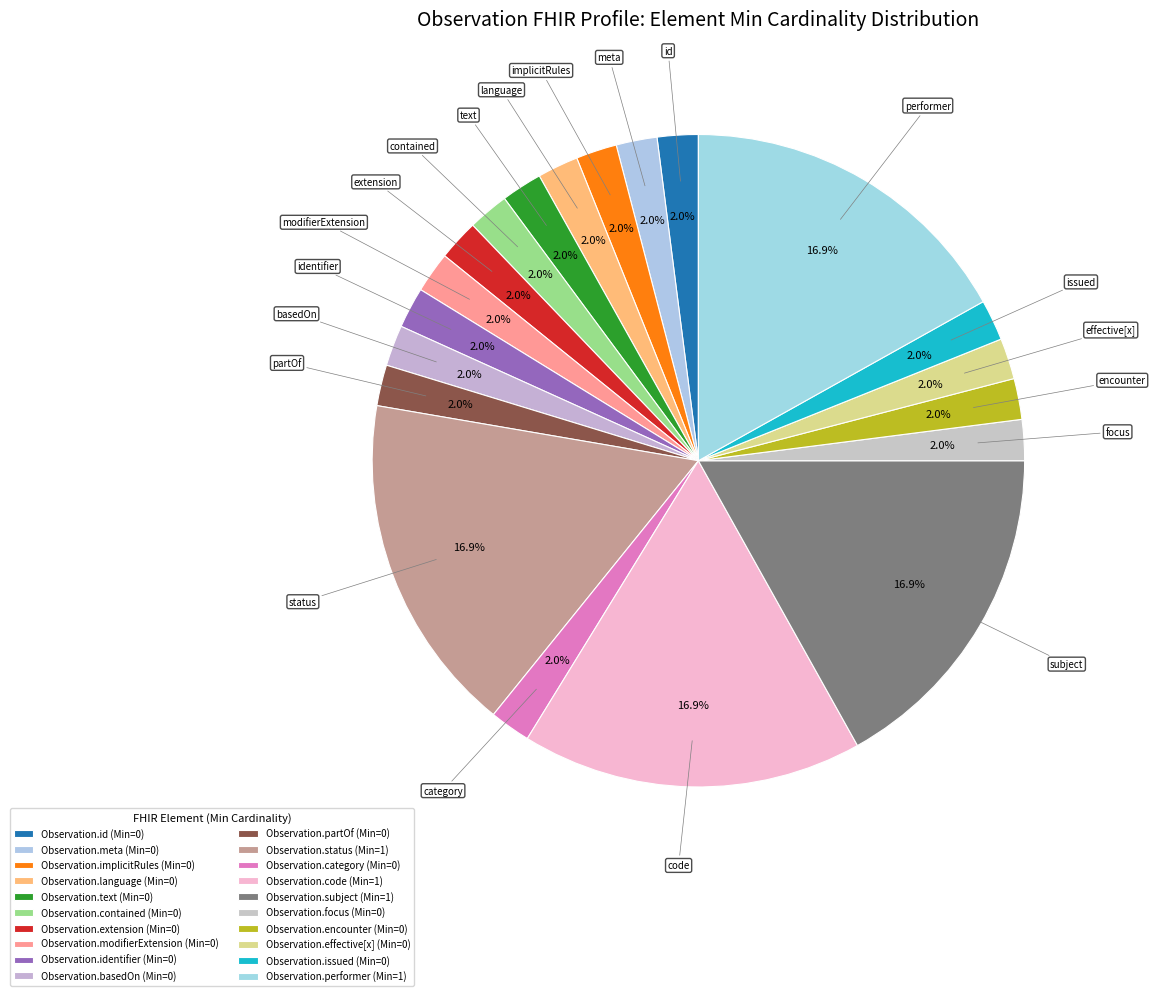

Which category has the biggest portion of the pie?

Observation.status